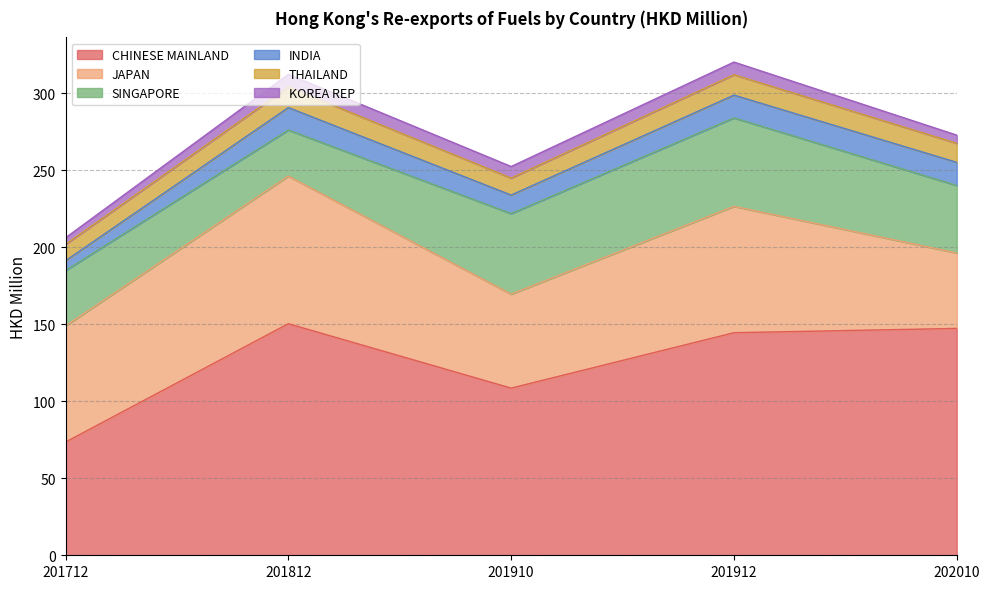

Where is the first local maximum for KOREA REP?

201812